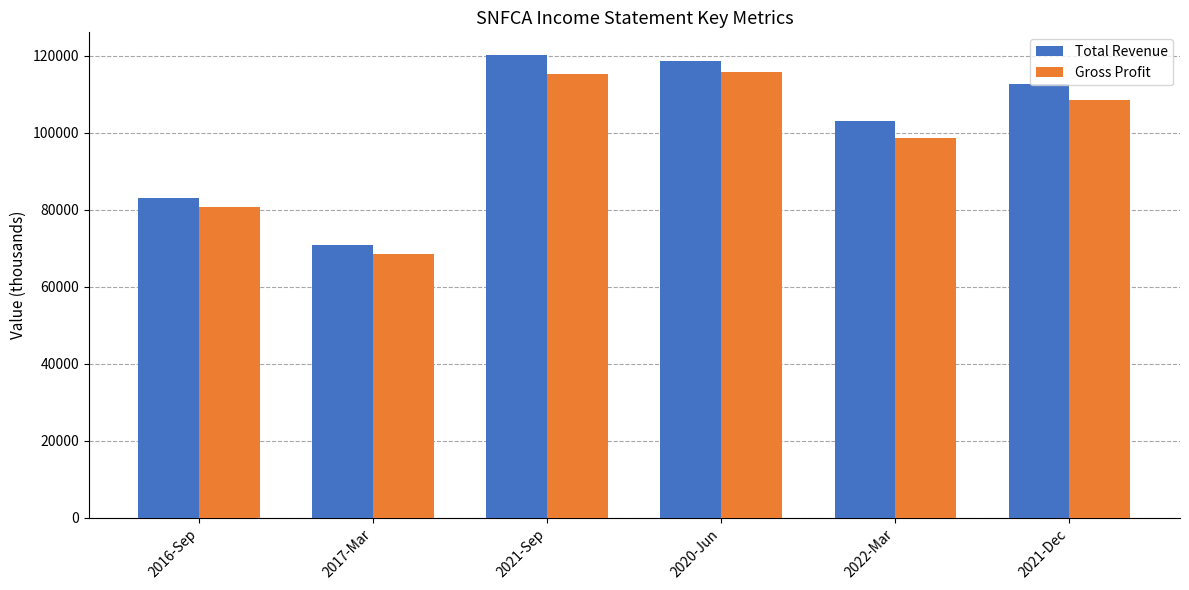

What is the maximum value shown in the chart?

120100